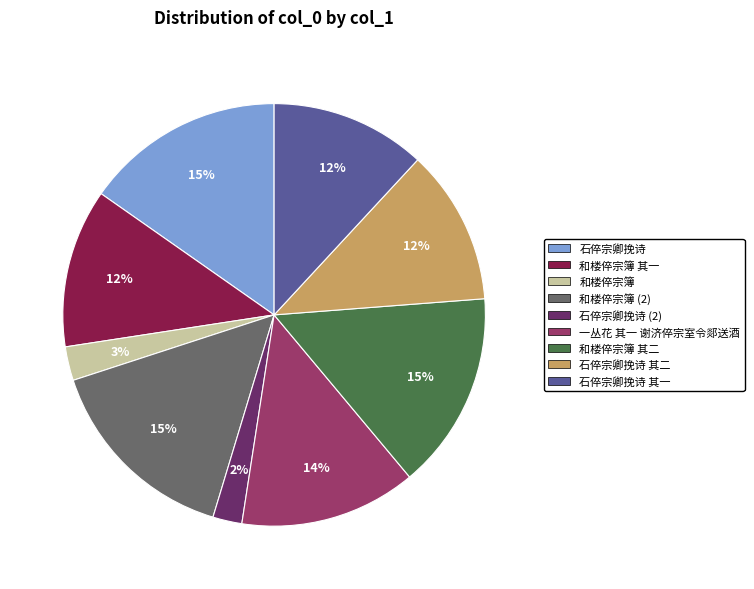

To the nearest percent, what percentage of the pie is 和楼倅宗簿 (2)?

15%